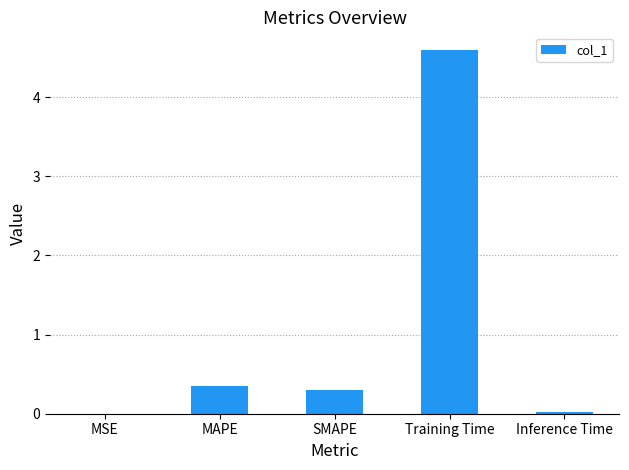

What is the change in value from MSE to MAPE?

+0.4